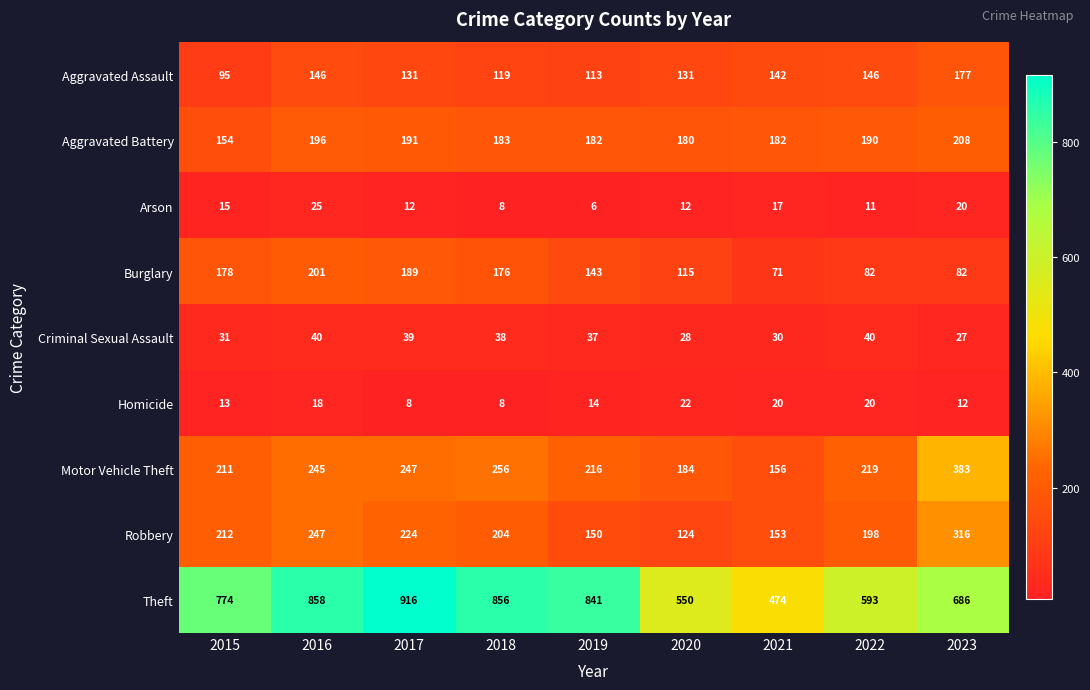

Between 2015 and 2020, which series saw the biggest shift?

Theft